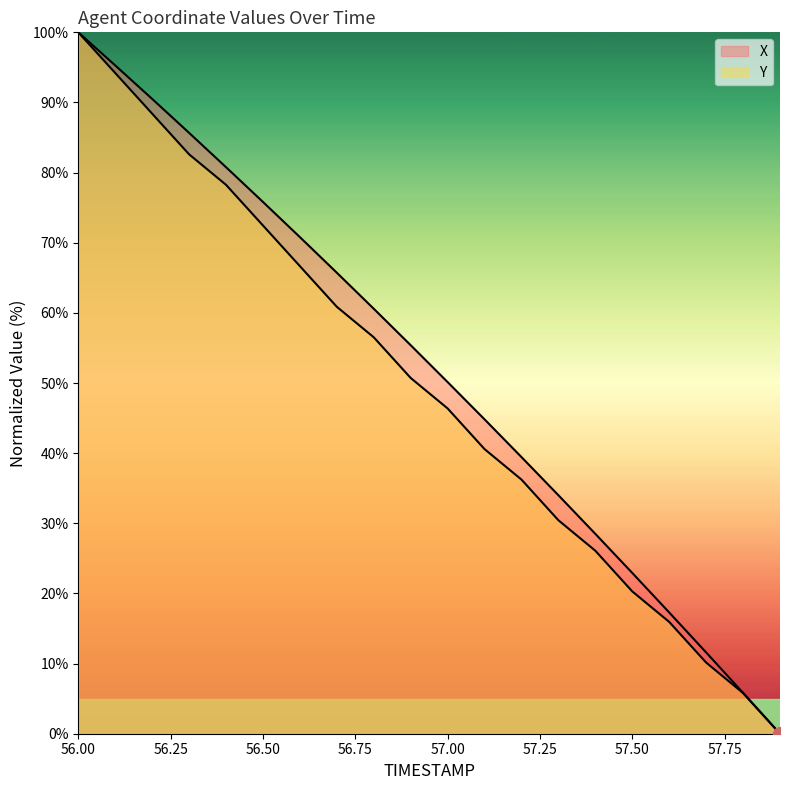

True or false: X has more than 1 interior local peaks.

False